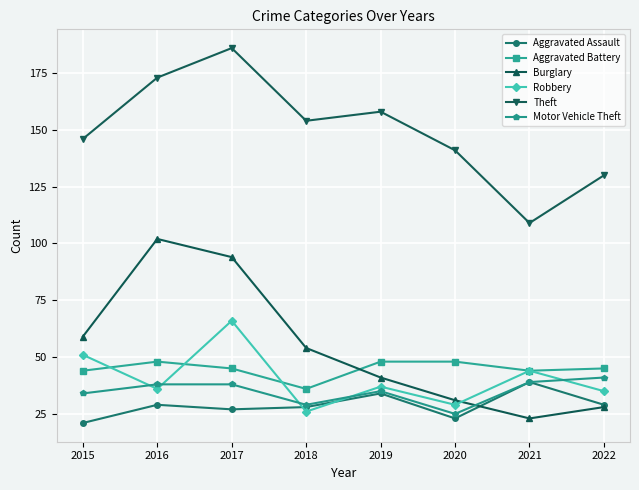

Where is Motor Vehicle Theft nearest to the value 33?

2015